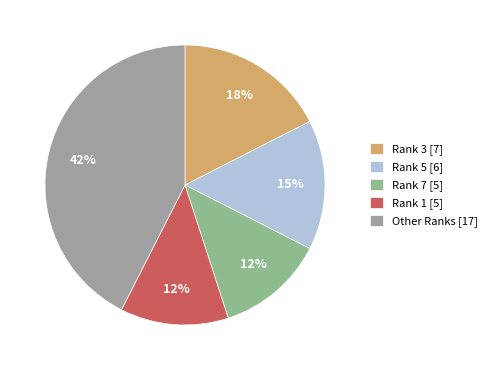

Count the number of slices in the pie.

5